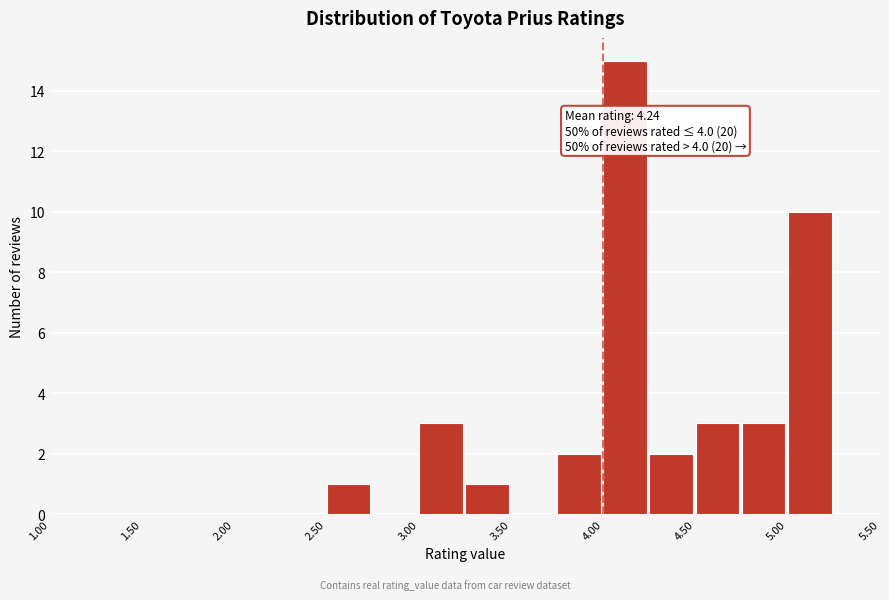

Over which range of the x-axis is the bar tallest?

4.00 to 4.25